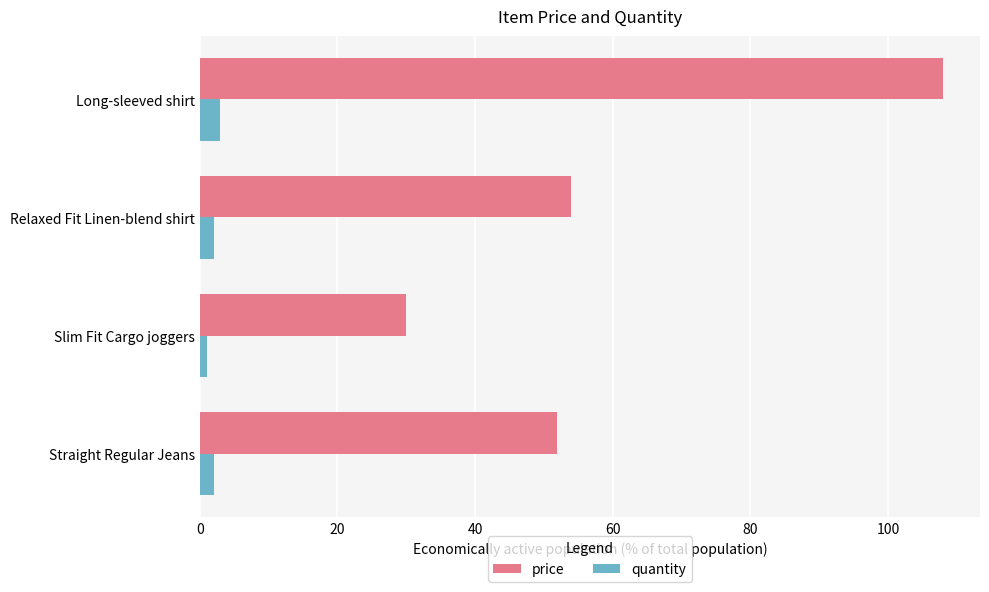

How many values in the price series are below 53?

2